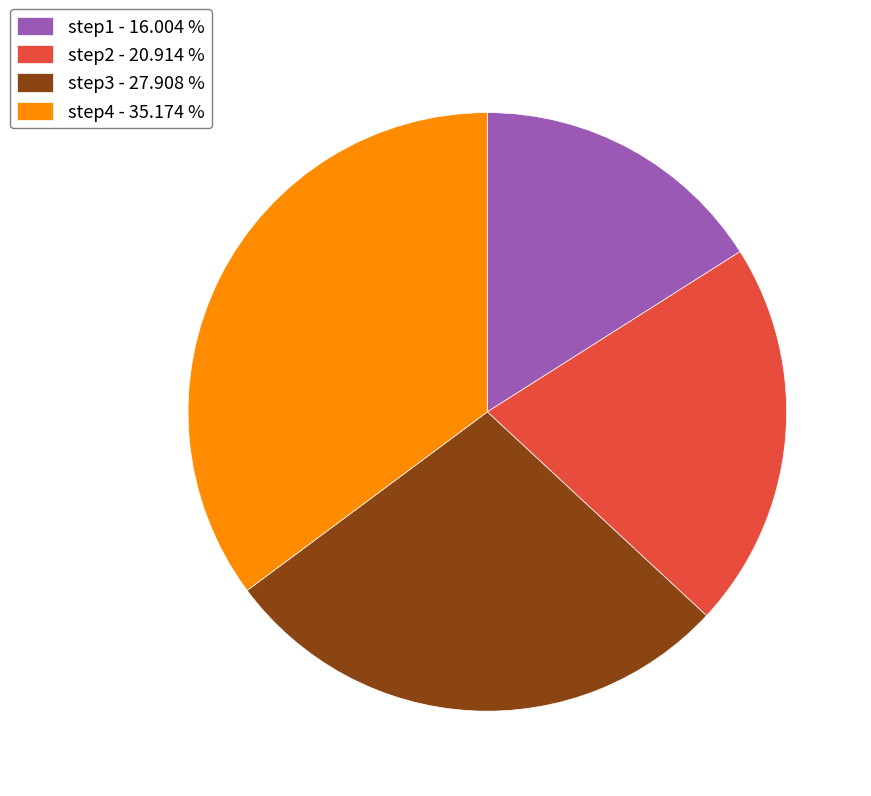

Is there any slice that represents more than half of the pie?

No